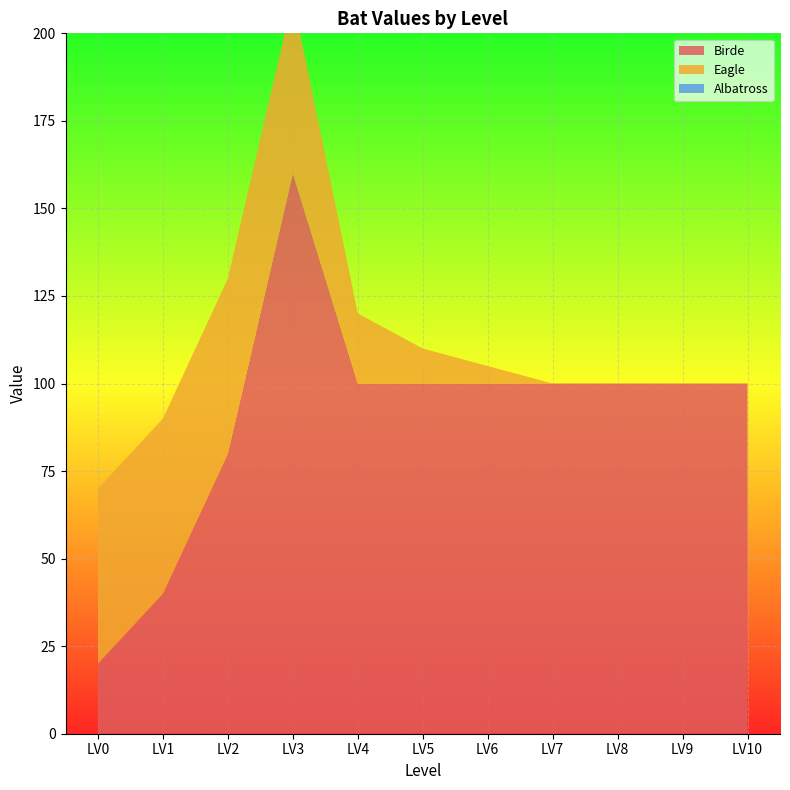

Reading left to right, list all the values displayed in this chart.

Birde: 20	40	80	160	100	100	100	100	100	100	100
Eagle: 50	50	50	50	20	10	5	0	0	0	0
Albatross: 0	0	0	0	0	0	0	0	0	0	0